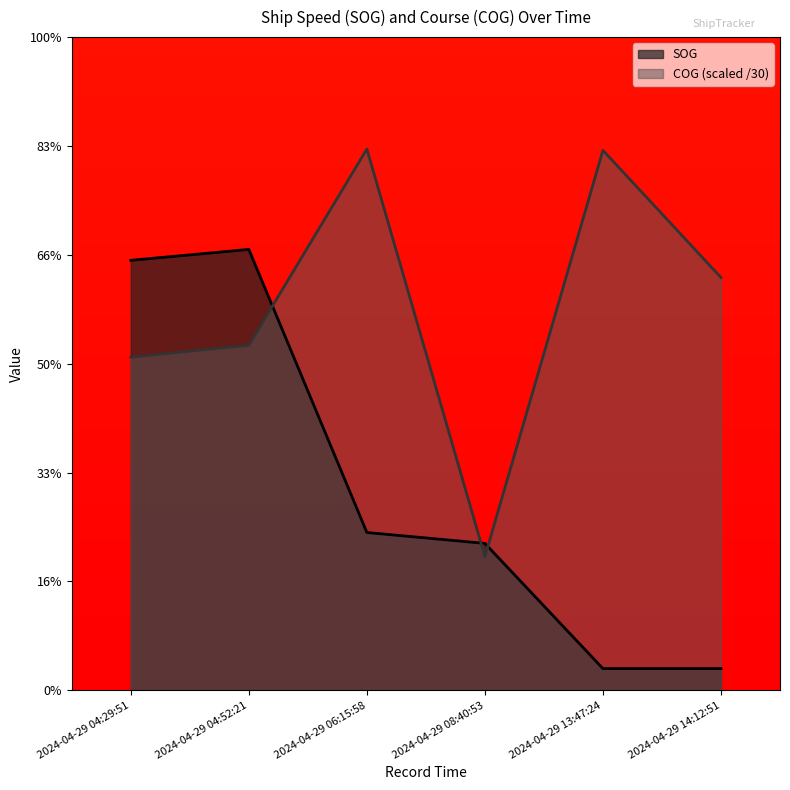

Between 2024-04-29 04:29:51 and 2024-04-29 14:12:51, which is larger?

2024-04-29 04:29:51